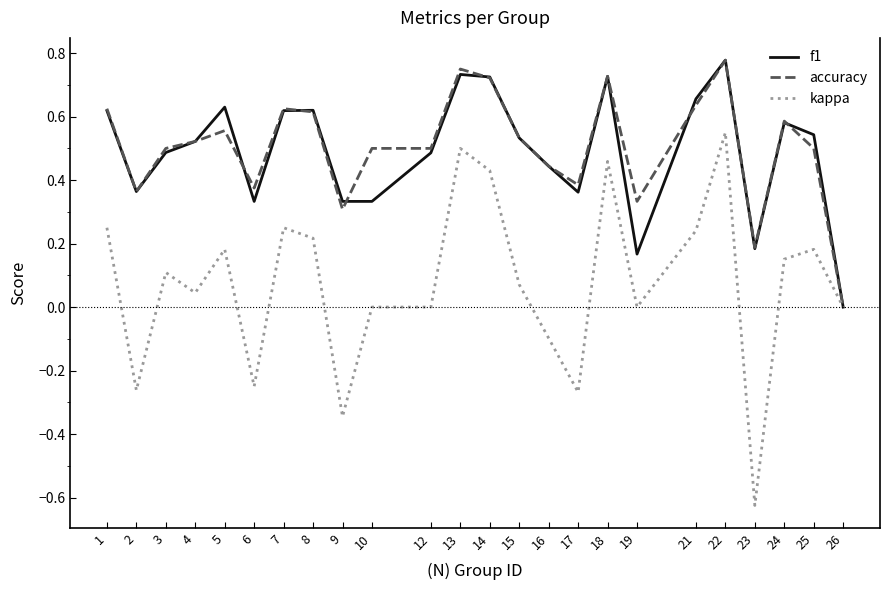

Which series changed the most between 7 and 9?

kappa